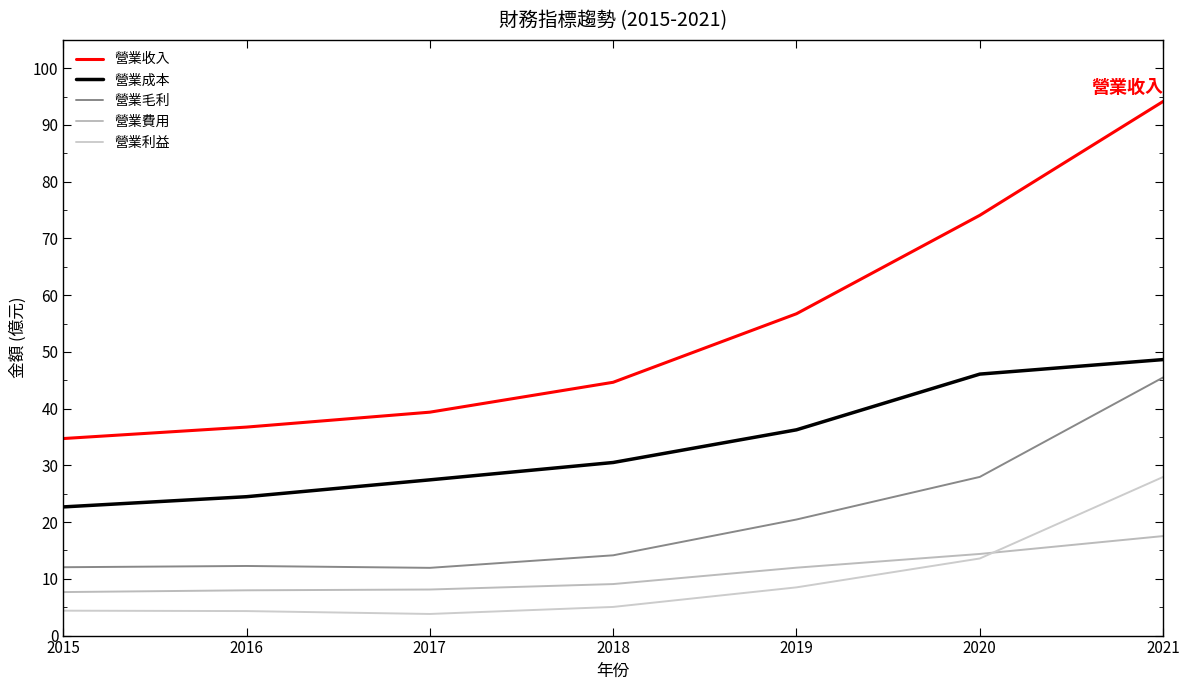

Which series has the widest spread of values?

營業收入